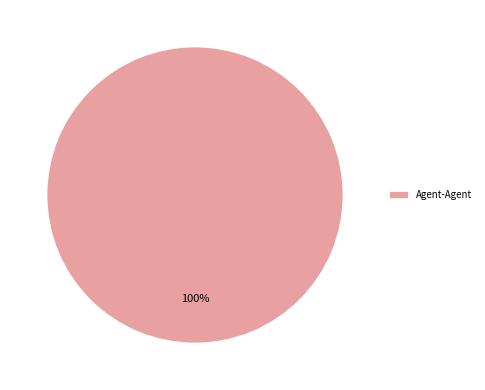

What percentage is the Agent-Agent slice, to the nearest percent?

100%